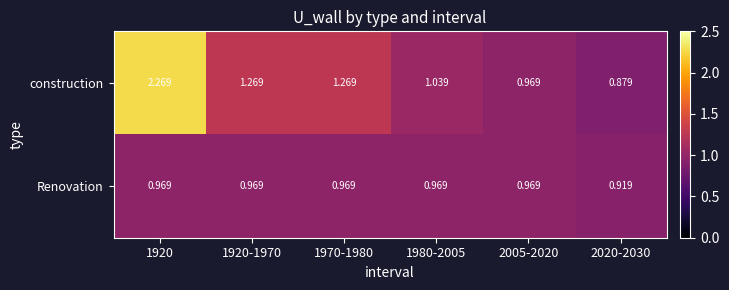

List the series in order of their peak value, lowest first.

Renovation, construction